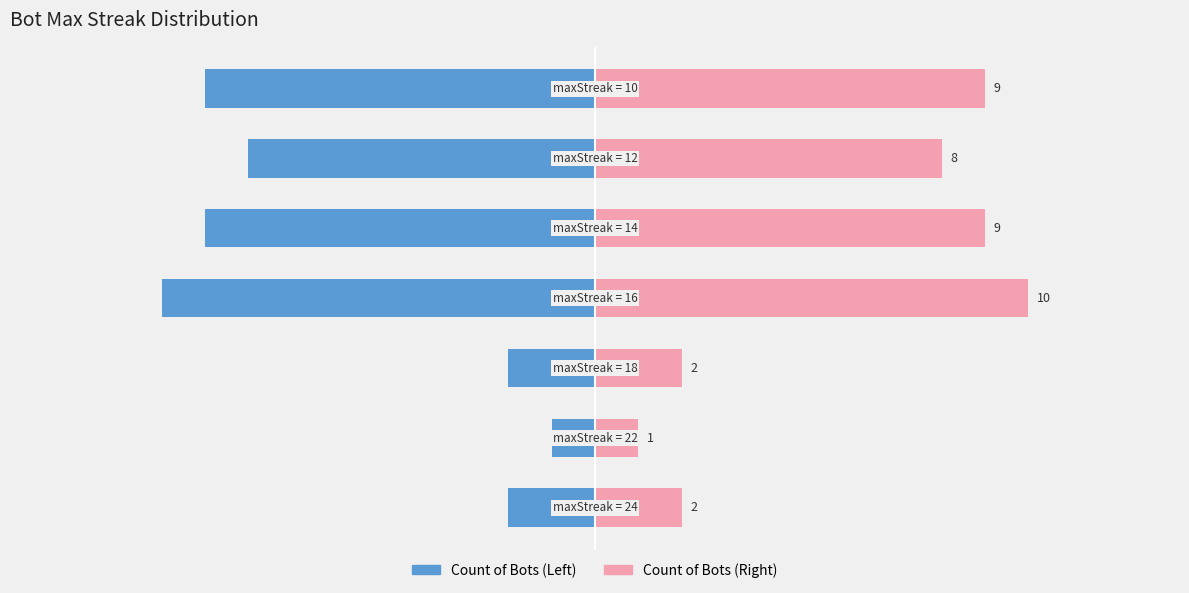

Reading left to right, list all the values displayed in this chart.

Max Streak Count (Left): 0=-2	1=-1	2=-2	3=-10	4=-9	5=-8	6=-9
Max Streak Count (Right): 0=2	1=1	2=2	3=10	4=9	5=8	6=9